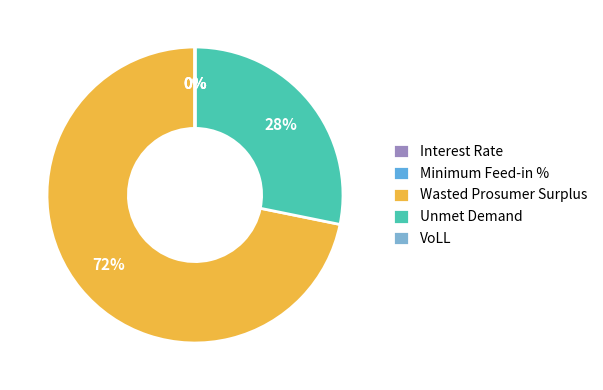

Count the number of slices in the pie.

5